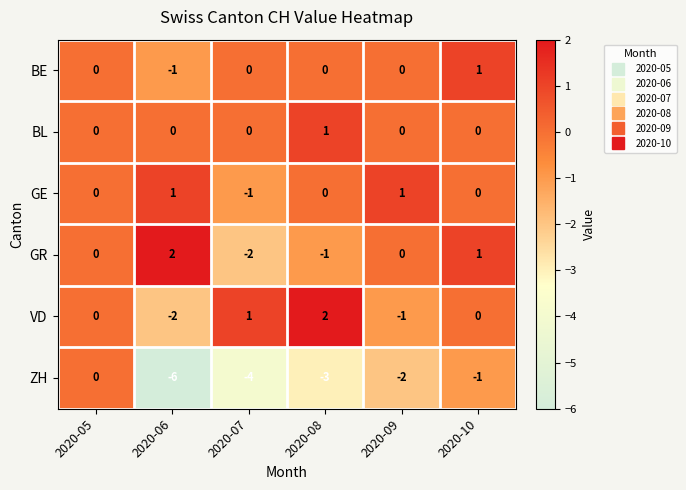

At how many categories does at least one series exceed -2?

6